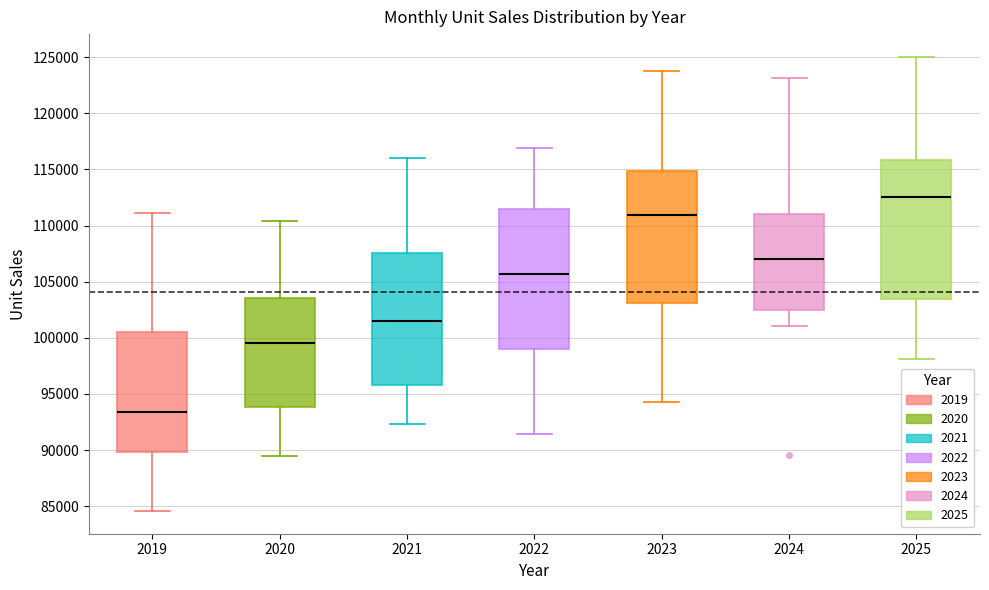

Where does the upper whisker of the box at x = 2024 end on the y-axis? The values are not printed on the chart, so give them approximately, as read against the axis.

123000